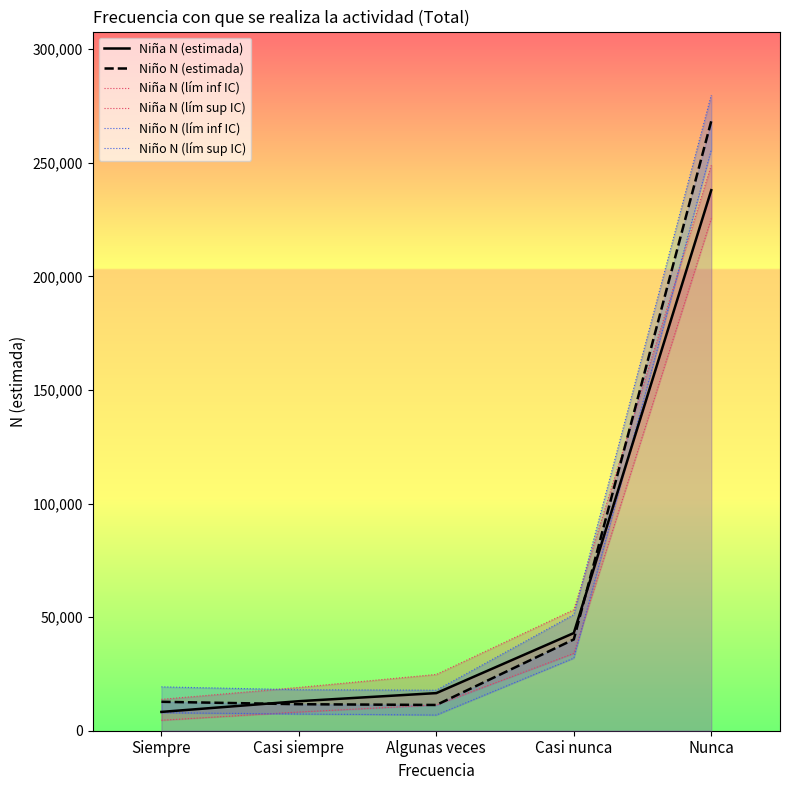

Between Casi siempre and Nunca, which is larger?

Nunca